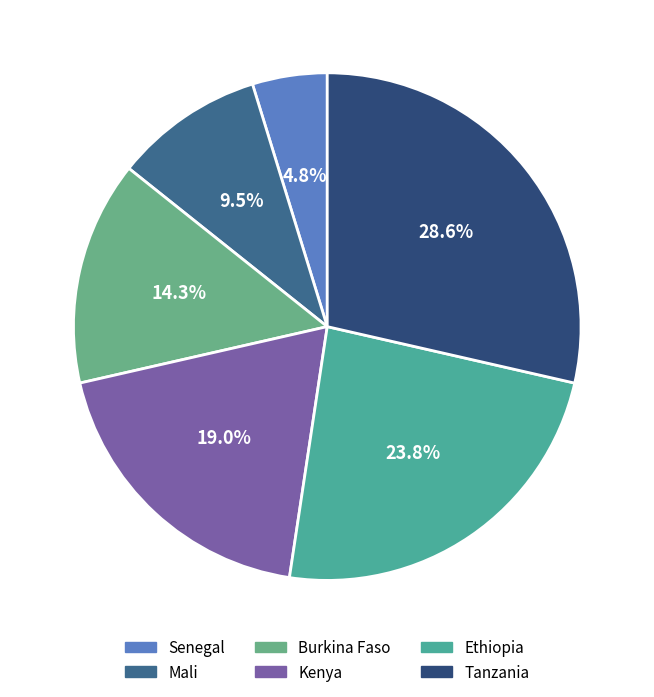

To the nearest percent, what is the combined percentage of Burkina Faso and Senegal?

19%